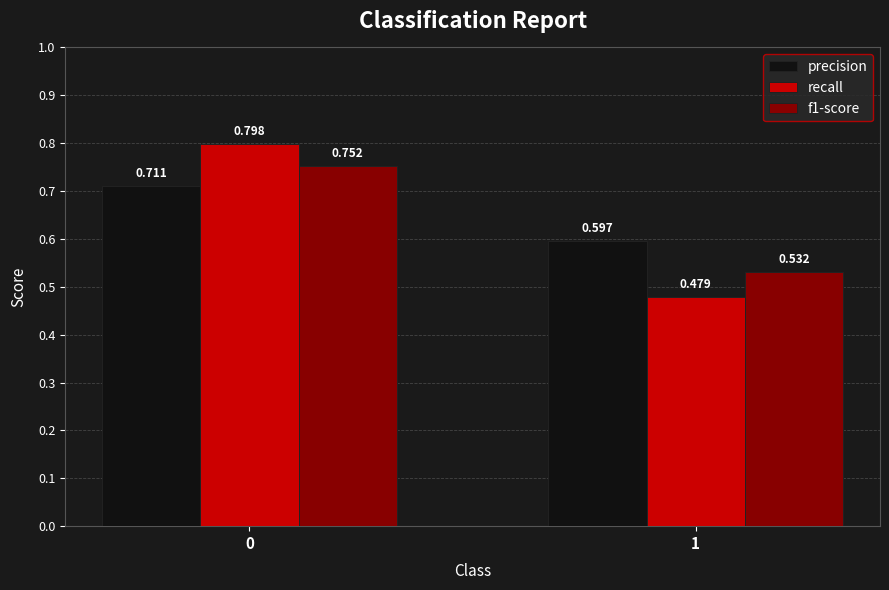

Which series has the largest range (max minus min)?

recall